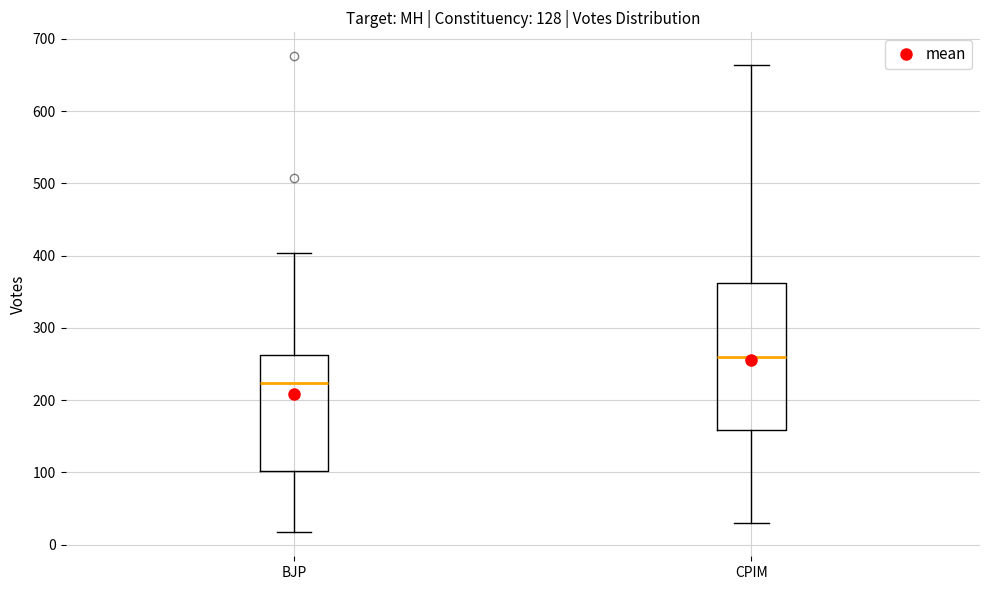

Which box has the highest median line?

CPIM